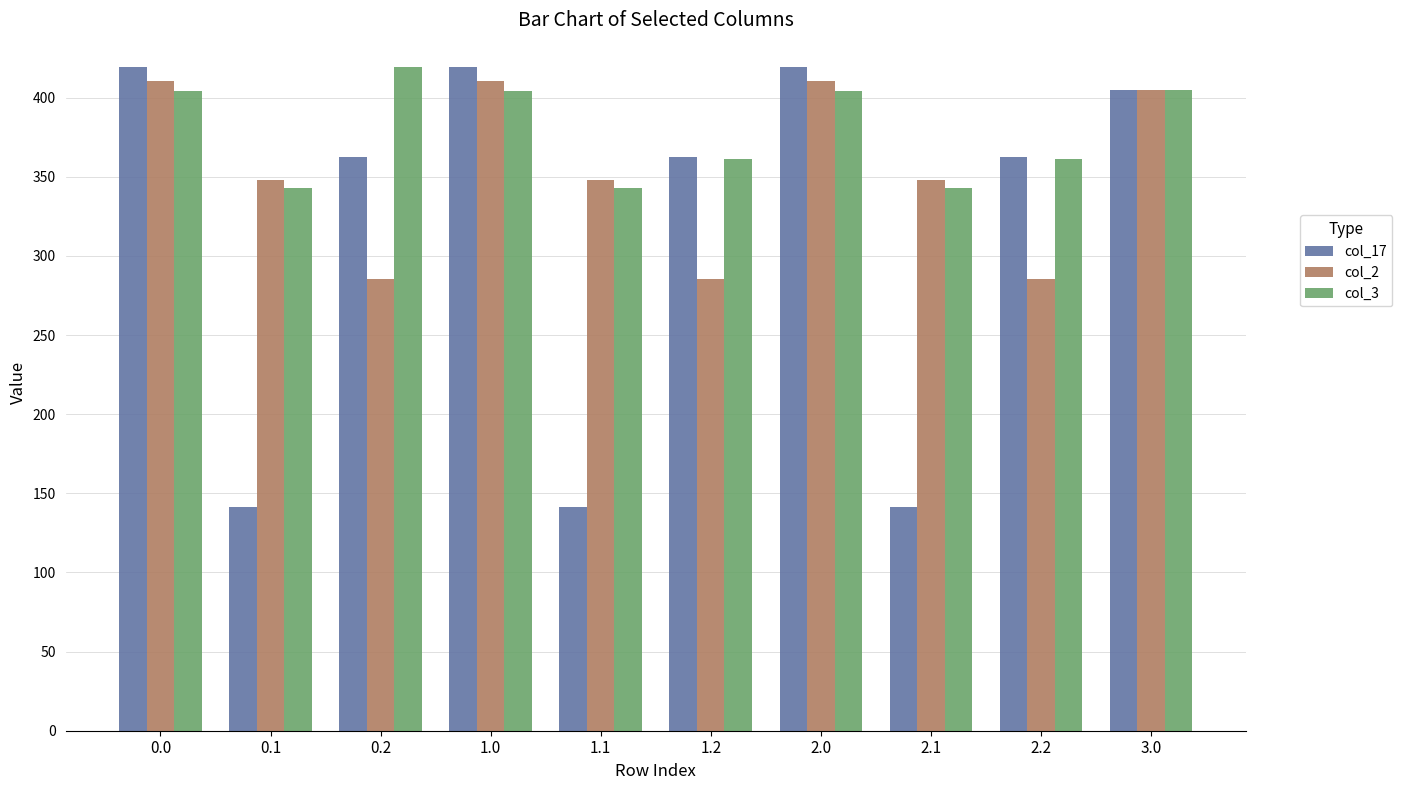

What is the sum of all col_17 values?

3173.8